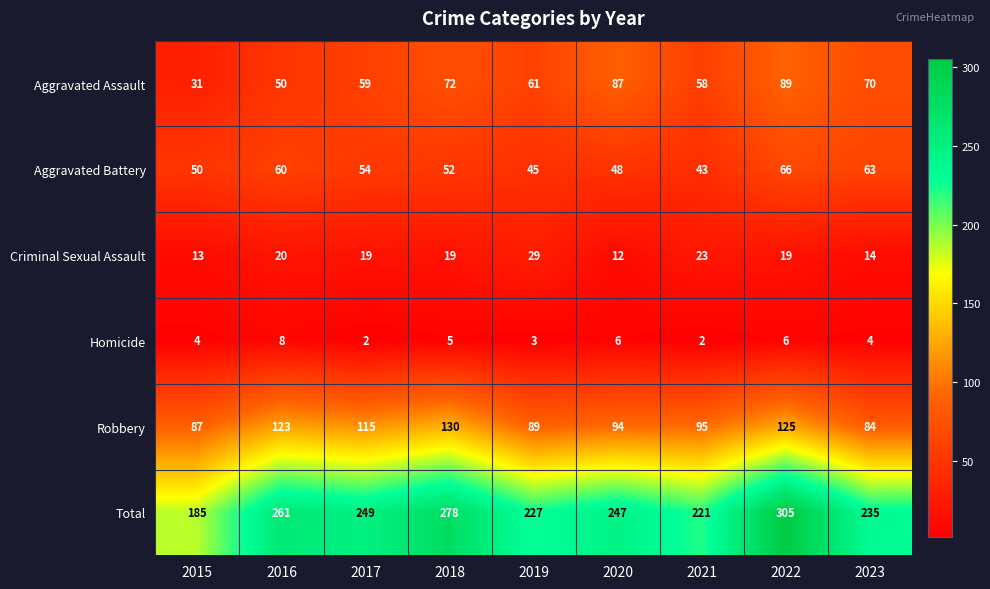

What is the sum of the Robbery values at 2021 and 2015?

182